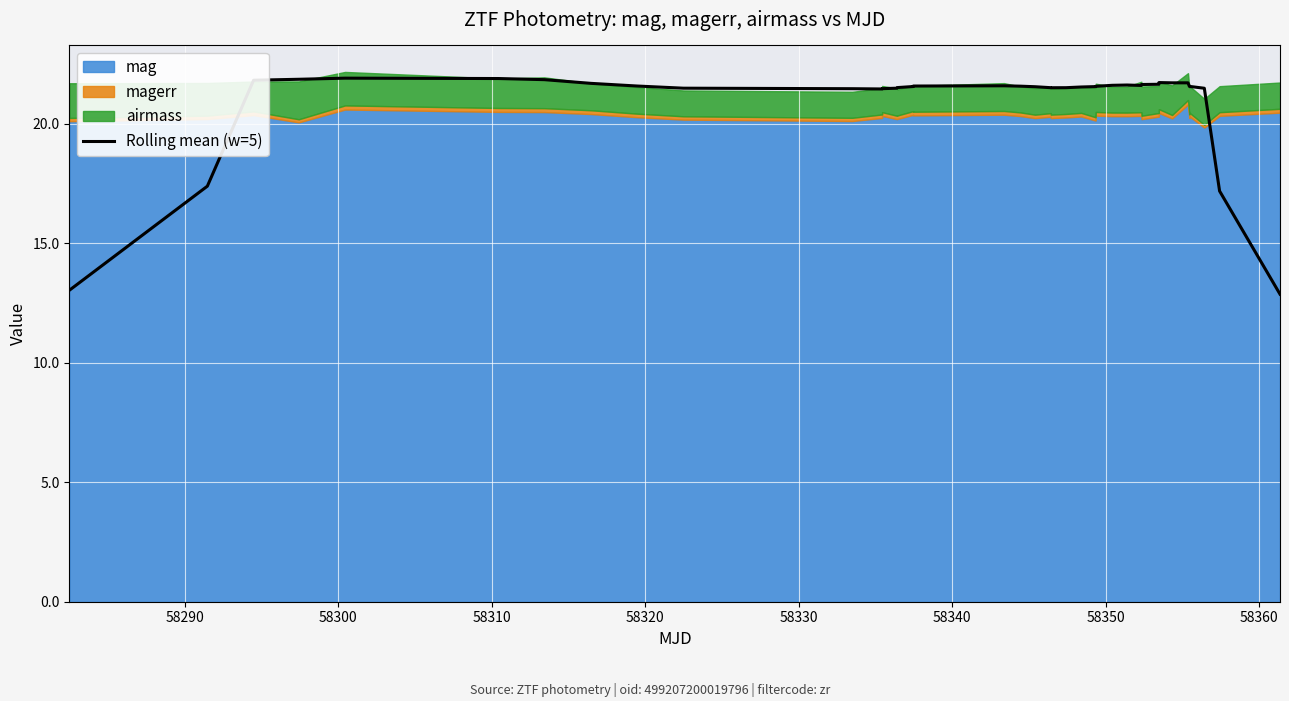

The value at 18 is 37.9. True or false?

False